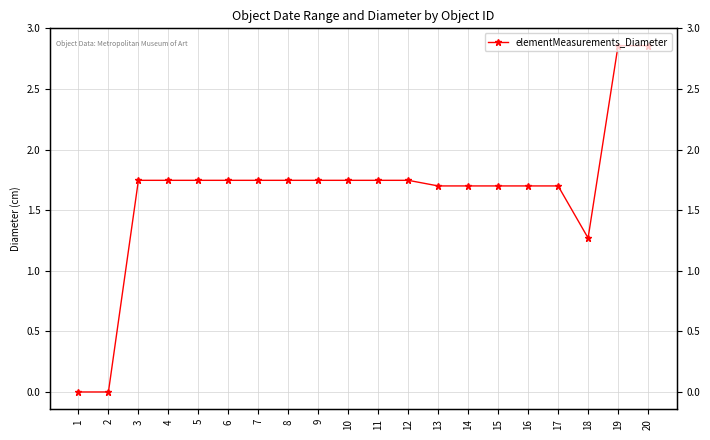

What is the sum of the values at 7 and 9?

3.5